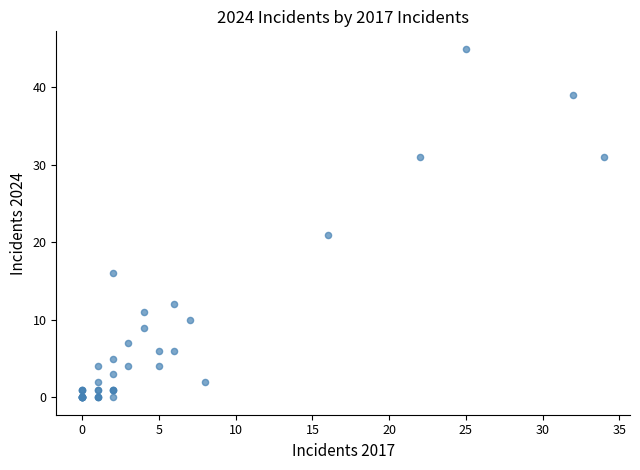

What Y value in the scatter plot is closest to 22?

21